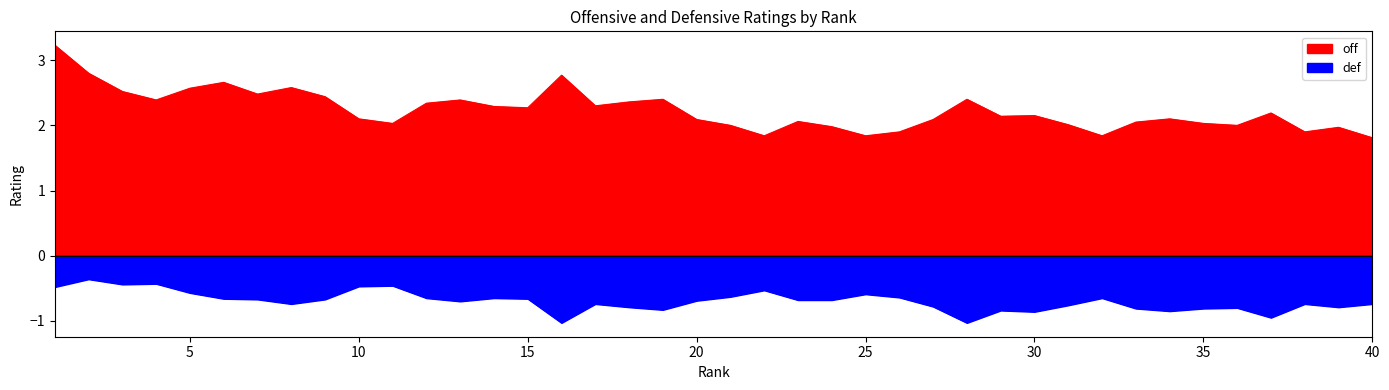

What is the value of the off point at the 2nd from the left?

2.8